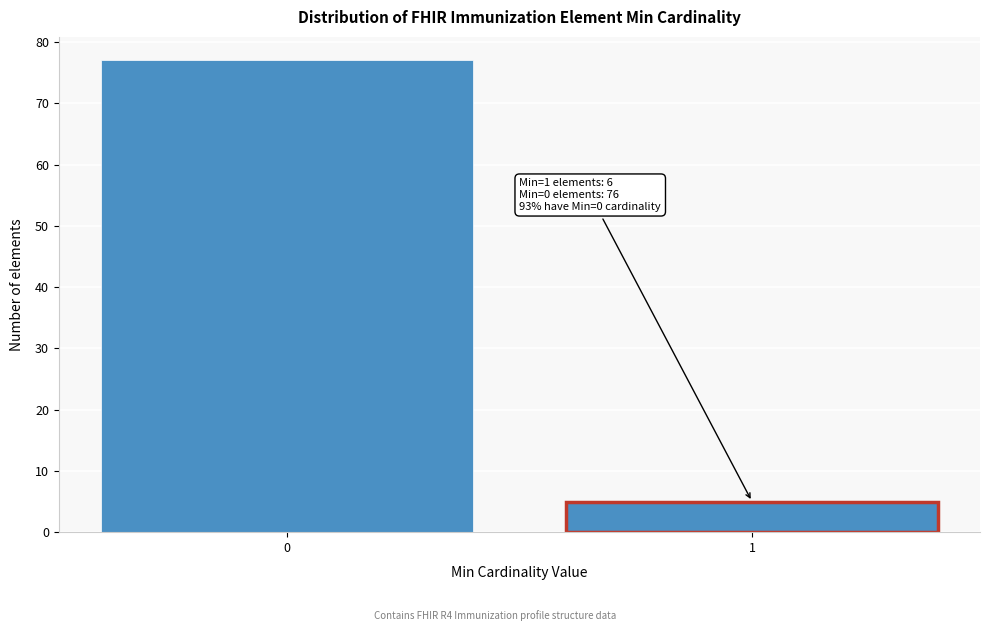

Reading left to right, what are all the values shown in this chart?

77	5